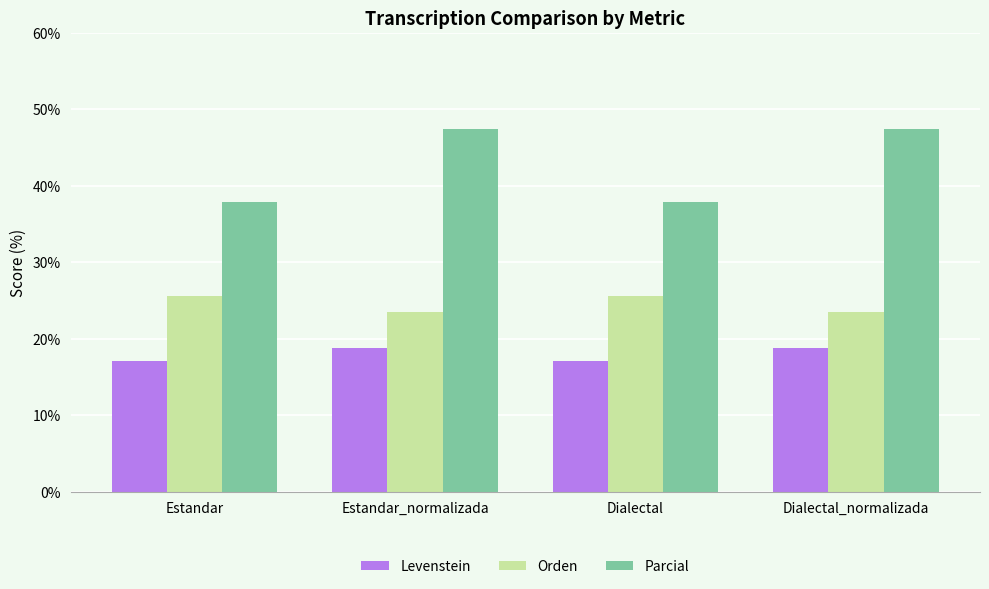

Reading left to right, list all the values displayed in this chart.

Levenstein: 17.1	18.8	17.1	18.8
Orden: 25.6	23.5	25.6	23.5
Parcial: 37.9	47.4	37.9	47.4